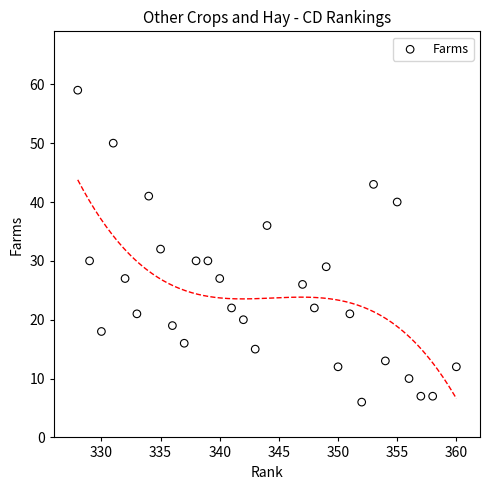

What is the range of X values (max minus min)?

32